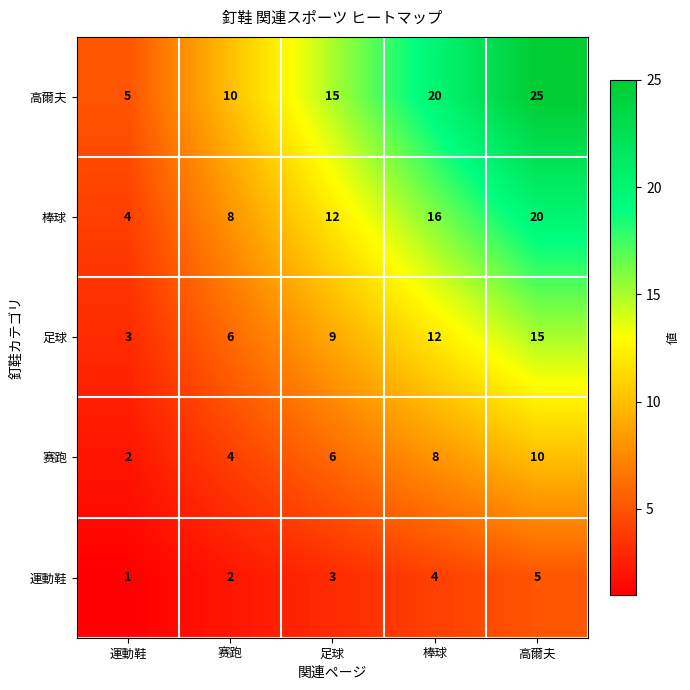

What is the difference between the 赛跑 values at 足球 and 高爾夫?

4